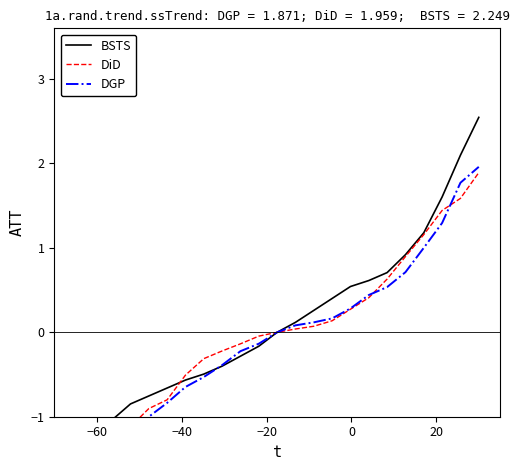

Reading right to left, transcribe all the data shown in this chart.

BSTS: 2.5	2.1	1.6	1.2	0.9	0.7	0.6	0.5	0.4	0.3	0.1	0.0	-0.2	-0.3	-0.4	-0.5	-0.6	-0.7	-0.8	-0.8	-1.0	-1.1	-1.2
DiD: 1.9	1.6	1.4	1.2	0.9	0.6	0.4	0.3	0.1	0.1	0.0	0.0	-0.0	-0.1	-0.2	-0.3	-0.5	-0.8	-0.9	-1.1	-1.5	-1.8	-1.9
DGP: 2.0	1.8	1.3	1.0	0.7	0.5	0.4	0.3	0.2	0.1	0.1	0.0	-0.1	-0.2	-0.4	-0.5	-0.6	-0.8	-1.0	-1.3	-1.5	-1.7	-1.7